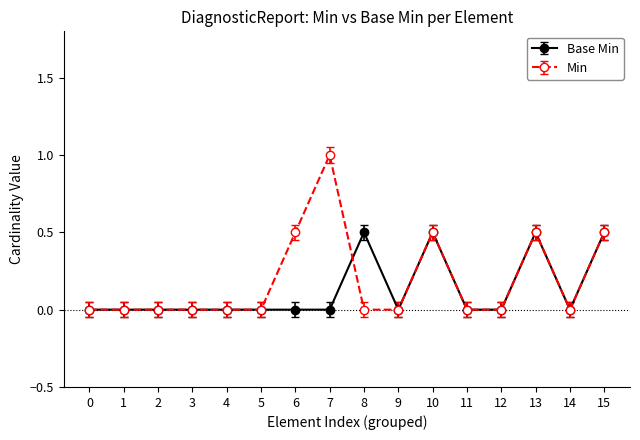

How many categories are shown in the chart?

16